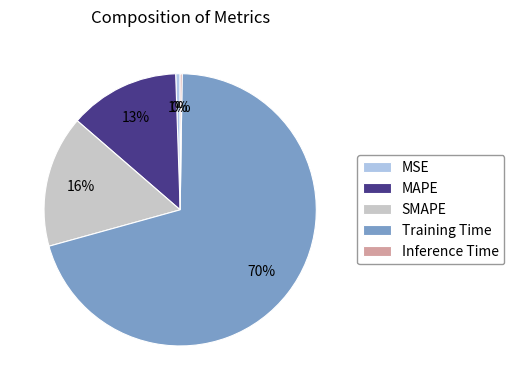

What percentage is the MAPE slice, to the nearest percent?

13%